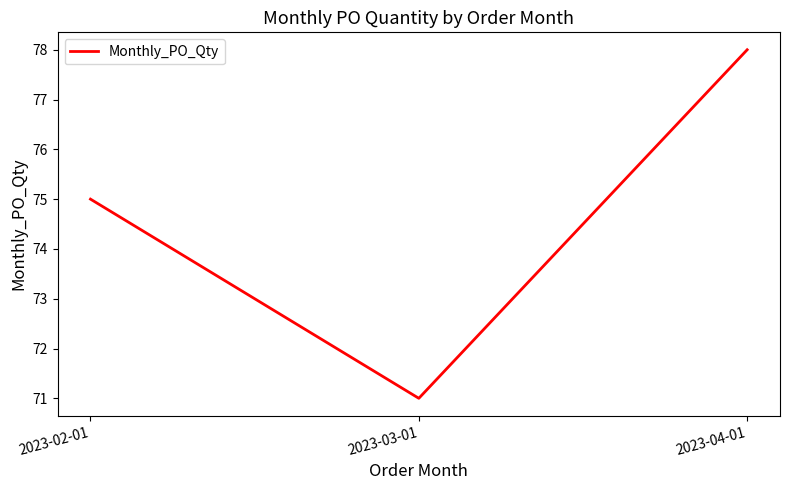

What is the change in value from 2023-03-01 to 2023-04-01?

+7